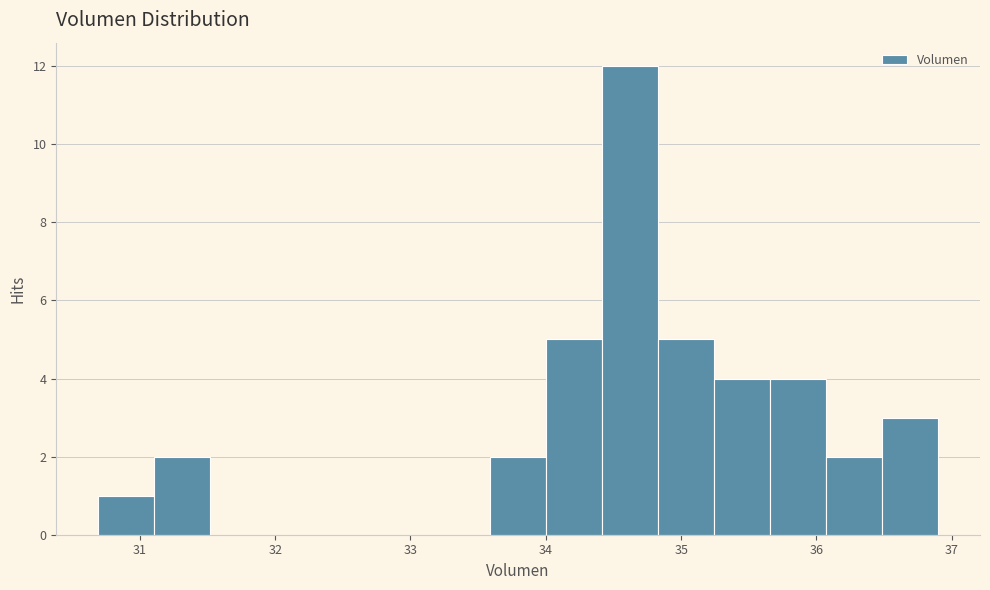

What is the height of the bar covering 36.1 to 36.5 on the x-axis? Neither the bar edges nor the heights are printed on the chart, so give them approximately, as read against the axes.

2